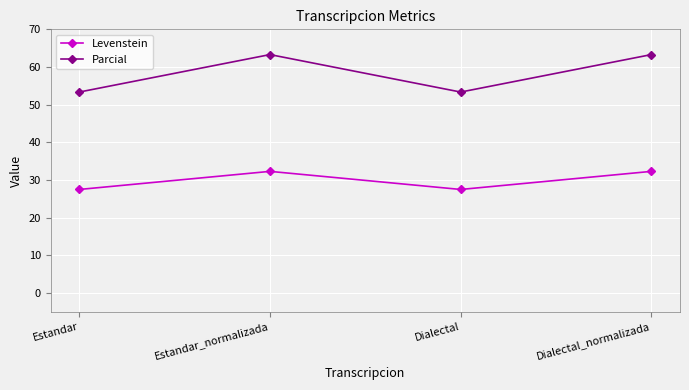

What value does the Parcial series have at Dialectal_normalizada?

63.3